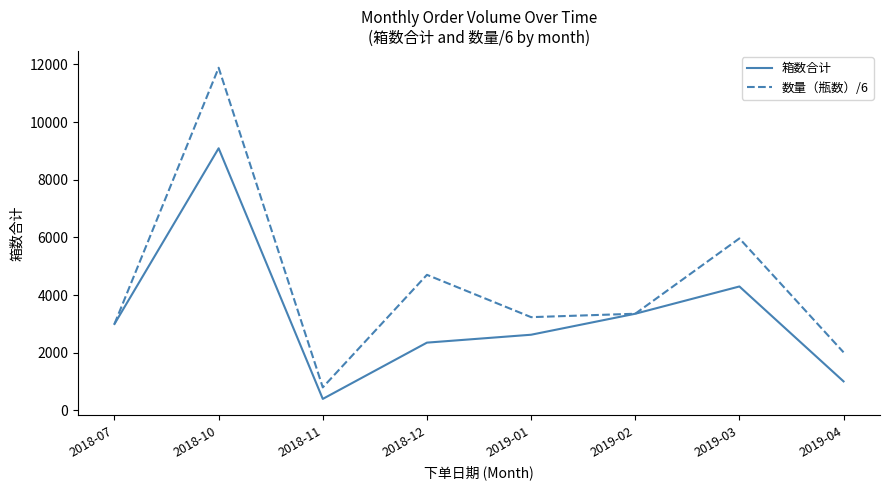

Does the chart have visible grid lines?

No